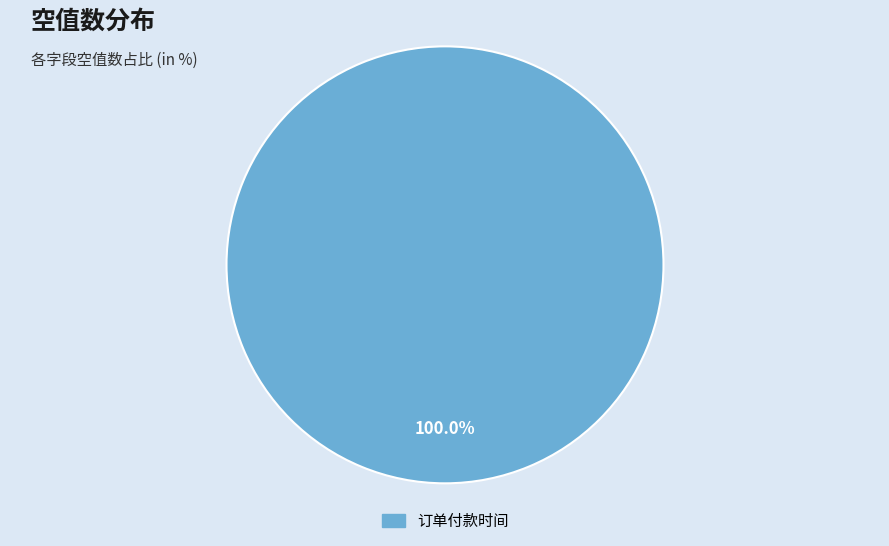

Rank the categories by value from highest to lowest.

订单付款时间